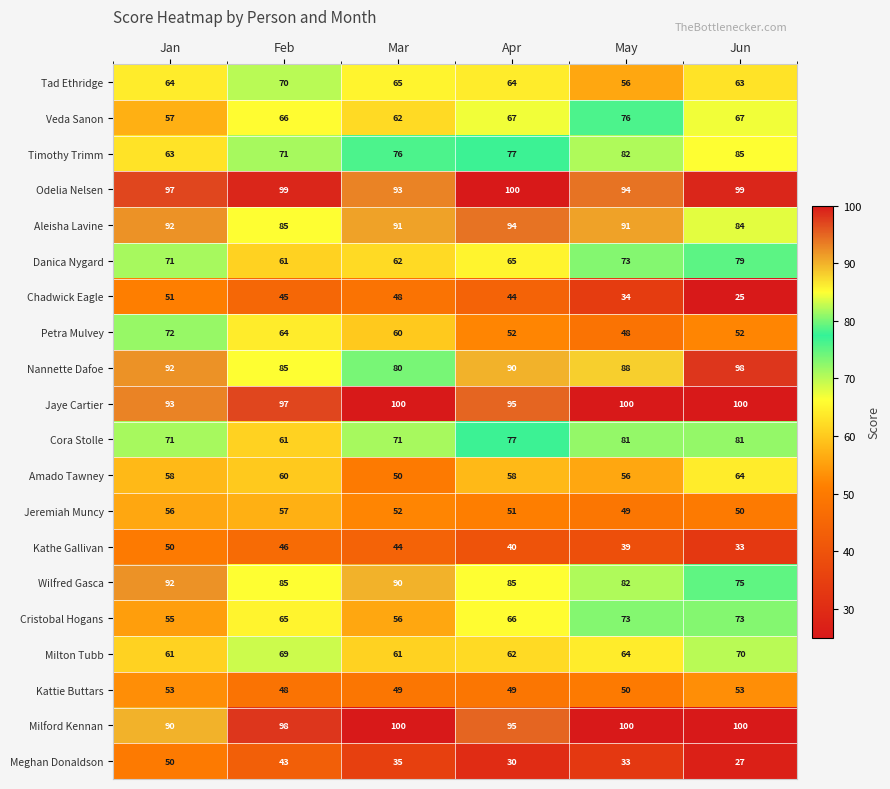

Which series has the widest spread of values?

Chadwick Eagle